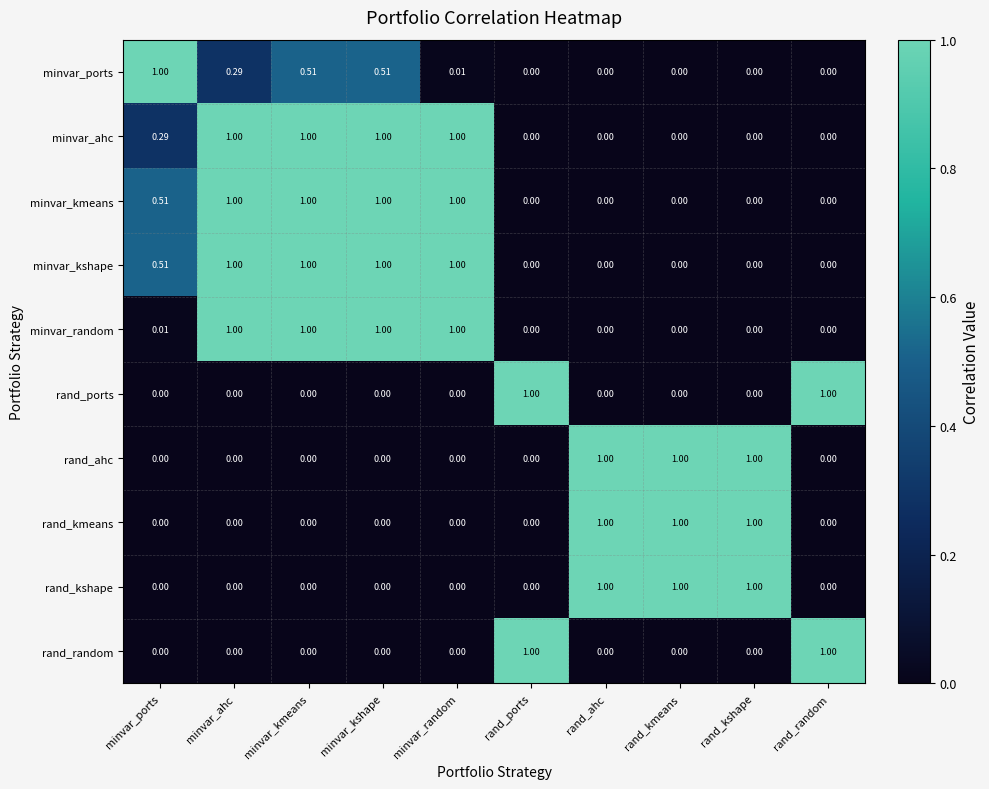

Reading left to right, what are all the values shown in this chart?

minvar_ports: minvar_ports=1.0	minvar_ahc=0.3	minvar_kmeans=0.5	minvar_kshape=0.5	minvar_random=0.0	rand_ports=0.0	rand_ahc=0.0	rand_kmeans=0.0	rand_kshape=0.0	rand_random=0.0
minvar_ahc: minvar_ports=0.3	minvar_ahc=1.0	minvar_kmeans=1.0	minvar_kshape=1.0	minvar_random=1.0	rand_ports=0.0	rand_ahc=0.0	rand_kmeans=0.0	rand_kshape=0.0	rand_random=0.0
minvar_kmeans: minvar_ports=0.5	minvar_ahc=1.0	minvar_kmeans=1.0	minvar_kshape=1.0	minvar_random=1.0	rand_ports=0.0	rand_ahc=0.0	rand_kmeans=0.0	rand_kshape=0.0	rand_random=0.0
minvar_kshape: minvar_ports=0.5	minvar_ahc=1.0	minvar_kmeans=1.0	minvar_kshape=1.0	minvar_random=1.0	rand_ports=0.0	rand_ahc=0.0	rand_kmeans=0.0	rand_kshape=0.0	rand_random=0.0
minvar_random: minvar_ports=0.0	minvar_ahc=1.0	minvar_kmeans=1.0	minvar_kshape=1.0	minvar_random=1.0	rand_ports=0.0	rand_ahc=0.0	rand_kmeans=0.0	rand_kshape=0.0	rand_random=0.0
rand_ports: minvar_ports=0.0	minvar_ahc=0.0	minvar_kmeans=0.0	minvar_kshape=0.0	minvar_random=0.0	rand_ports=1.0	rand_ahc=0.0	rand_kmeans=0.0	rand_kshape=0.0	rand_random=1.0
rand_ahc: minvar_ports=0.0	minvar_ahc=0.0	minvar_kmeans=0.0	minvar_kshape=0.0	minvar_random=0.0	rand_ports=0.0	rand_ahc=1.0	rand_kmeans=1.0	rand_kshape=1.0	rand_random=0.0
rand_kmeans: minvar_ports=0.0	minvar_ahc=0.0	minvar_kmeans=0.0	minvar_kshape=0.0	minvar_random=0.0	rand_ports=0.0	rand_ahc=1.0	rand_kmeans=1.0	rand_kshape=1.0	rand_random=0.0
rand_kshape: minvar_ports=0.0	minvar_ahc=0.0	minvar_kmeans=0.0	minvar_kshape=0.0	minvar_random=0.0	rand_ports=0.0	rand_ahc=1.0	rand_kmeans=1.0	rand_kshape=1.0	rand_random=0.0
rand_random: minvar_ports=0.0	minvar_ahc=0.0	minvar_kmeans=0.0	minvar_kshape=0.0	minvar_random=0.0	rand_ports=1.0	rand_ahc=0.0	rand_kmeans=0.0	rand_kshape=0.0	rand_random=1.0